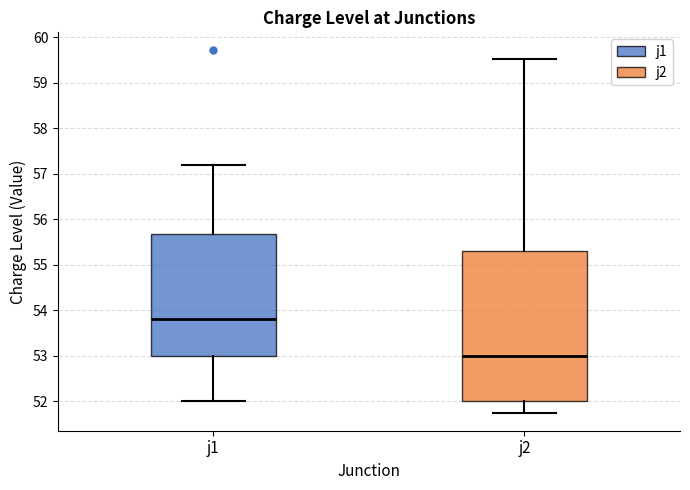

Which box's median line is the highest?

j1